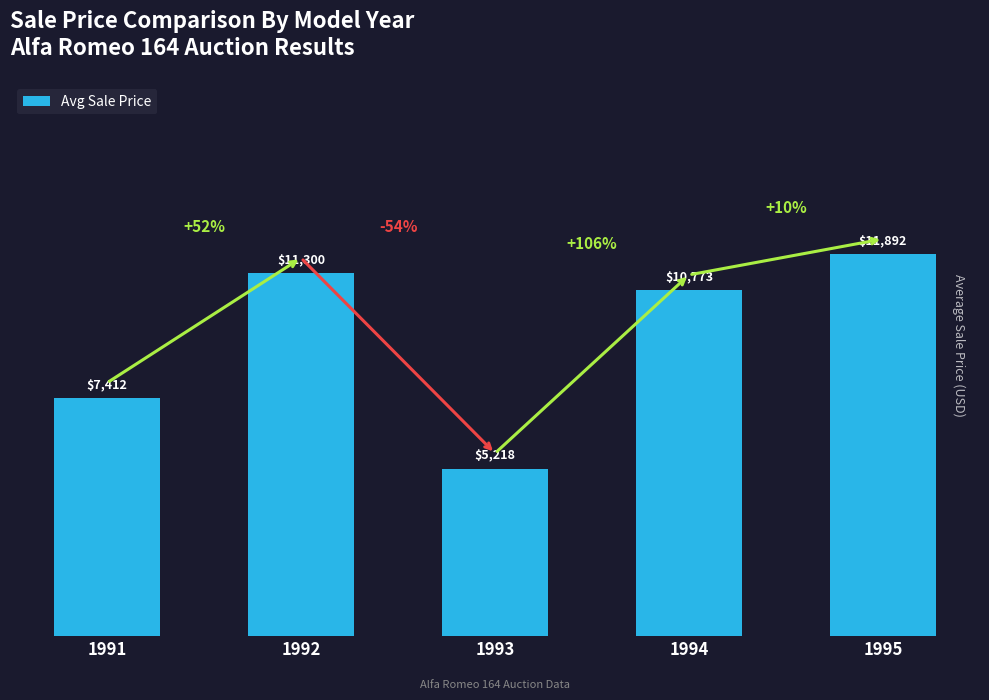

Where does the data first go above 10773?

1992